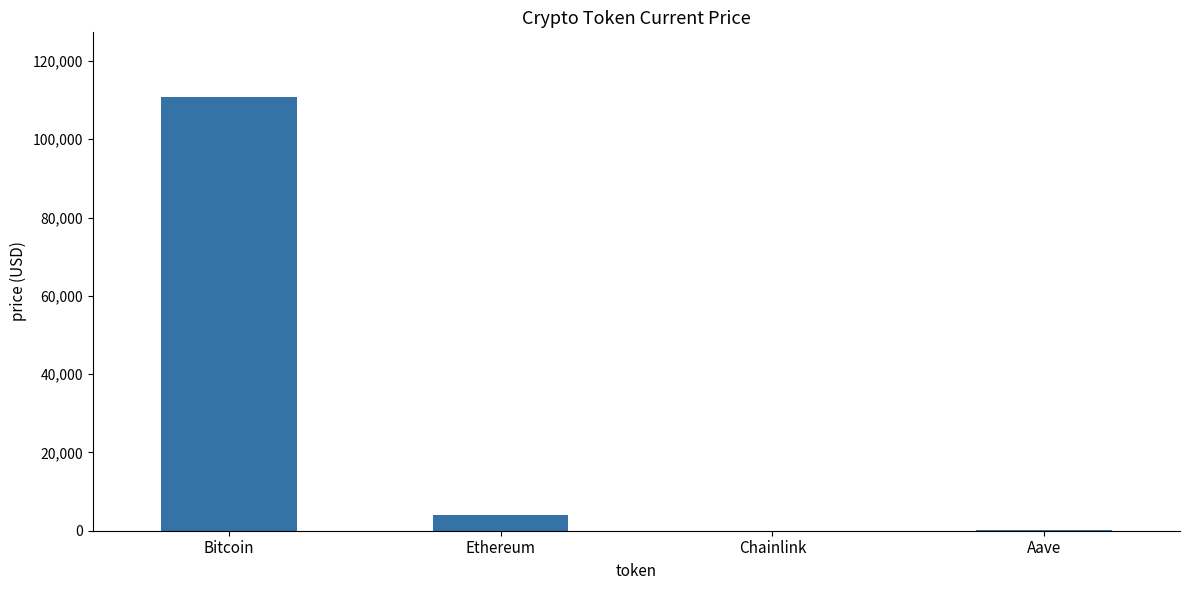

At which label is the value closest to 55358?

Ethereum